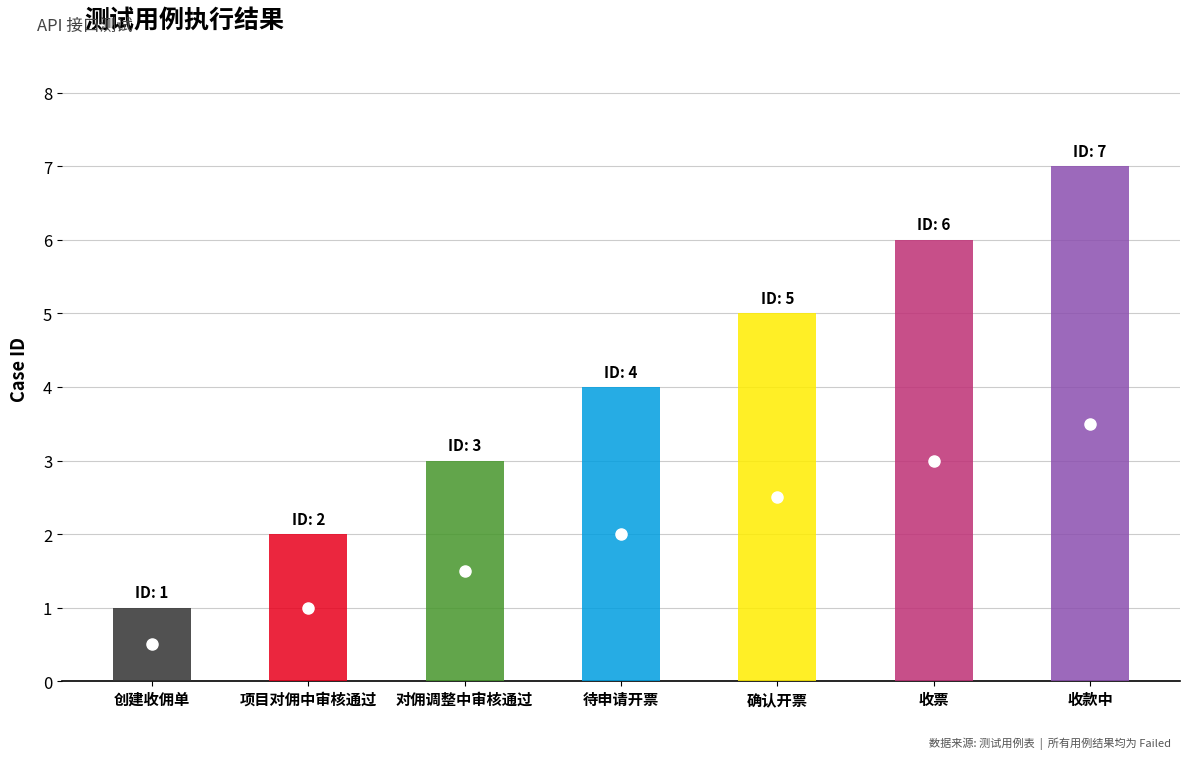

What is the difference between the second highest and minimum values?

5